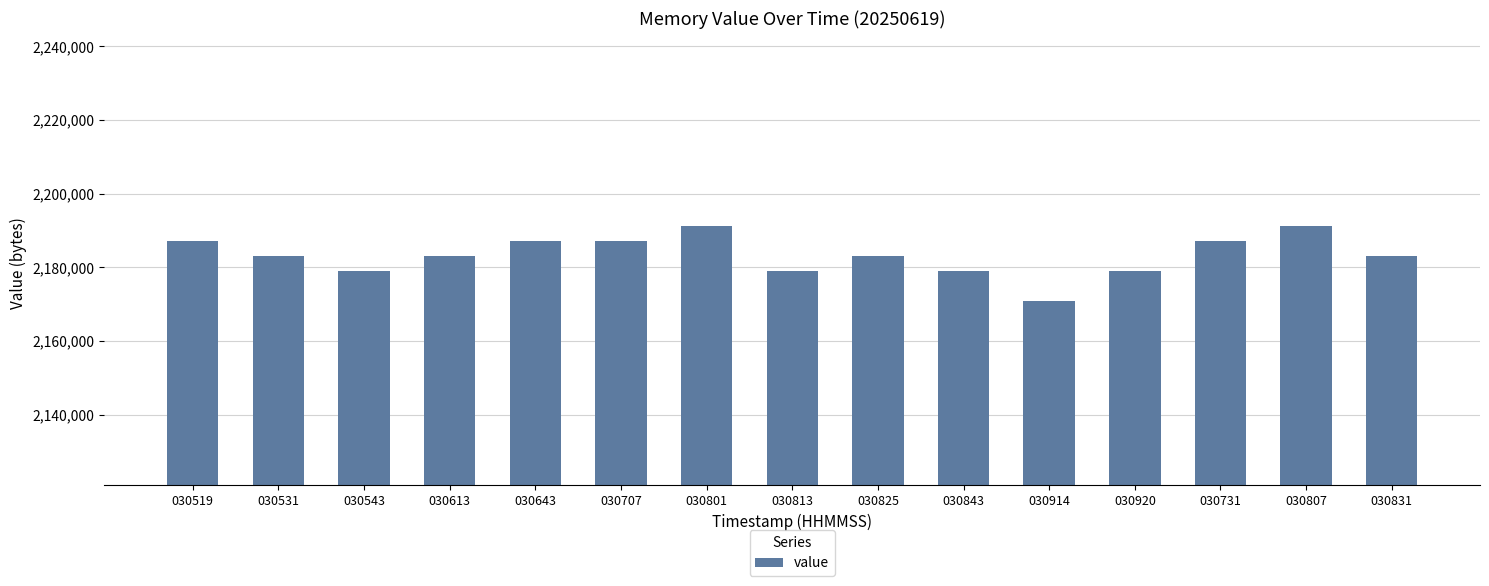

What is the value of the 12th bar from the left?

2179072